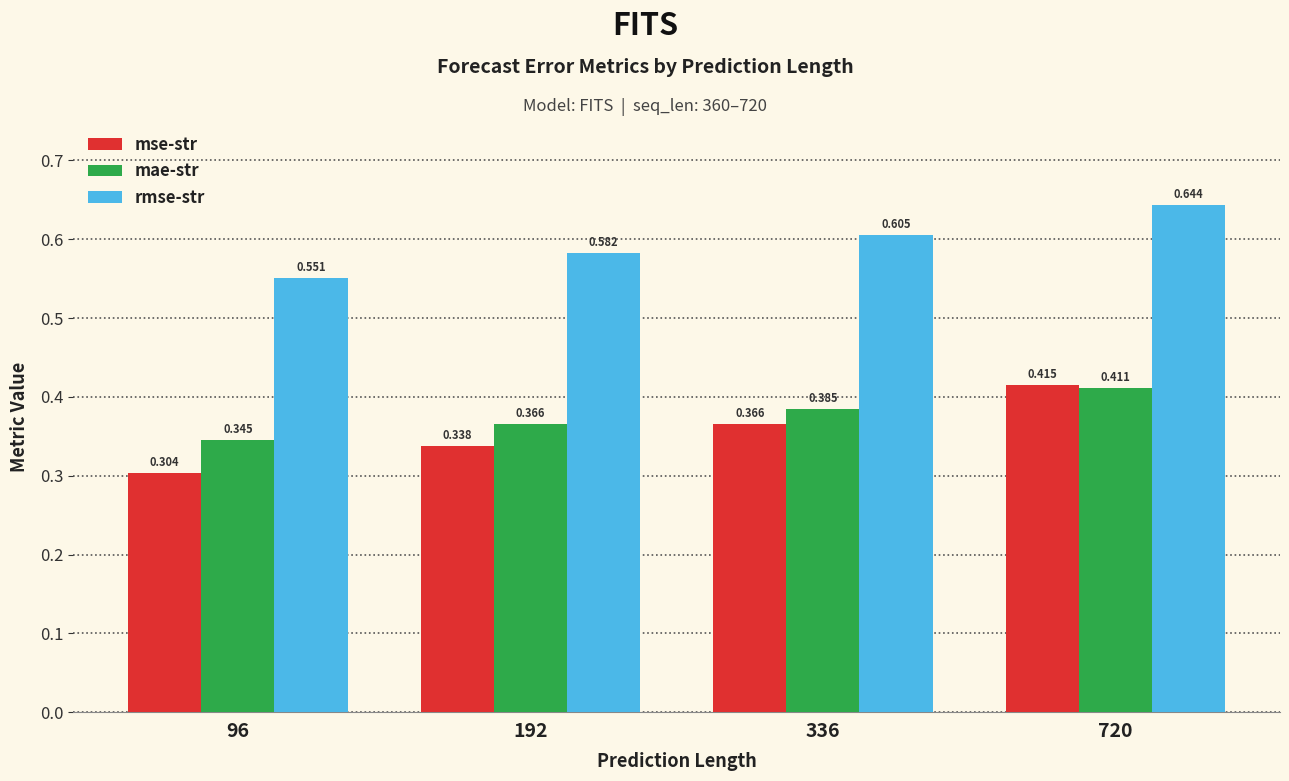

At 336, list the series in order from smallest to largest.

mse-str, mae-str, rmse-str